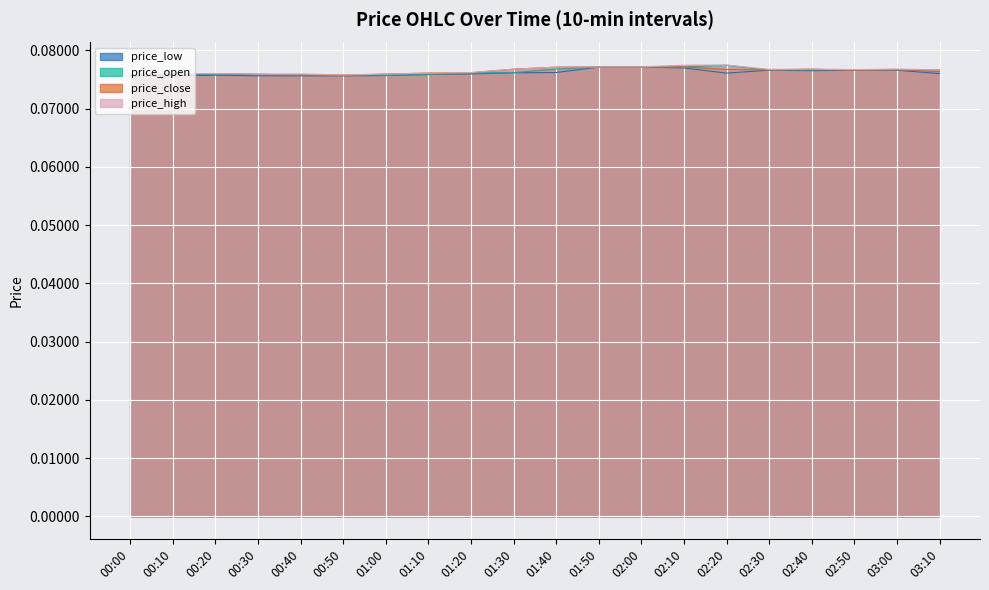

Between 00:00 and 01:30, which is larger?

01:30